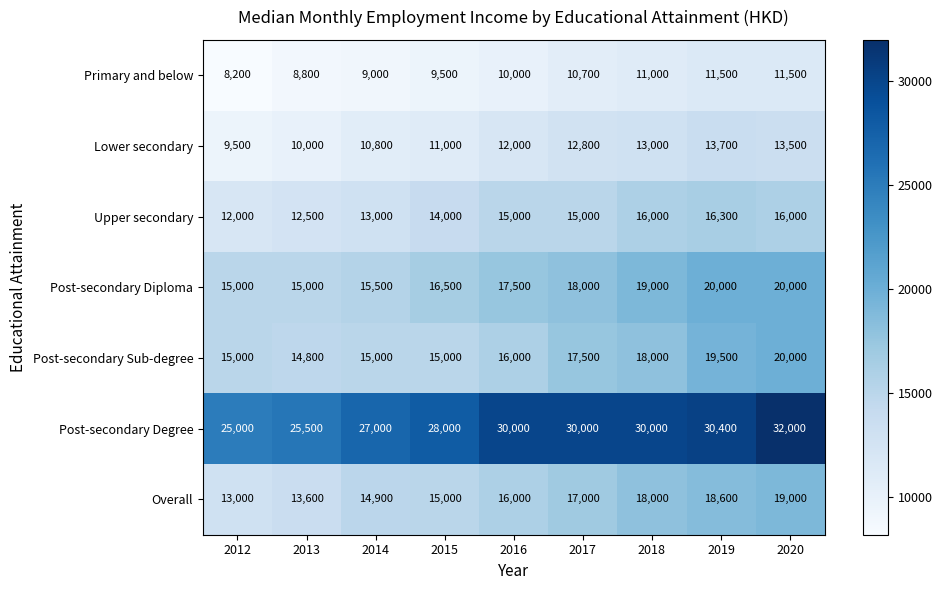

What is the greatest value displayed?

32000